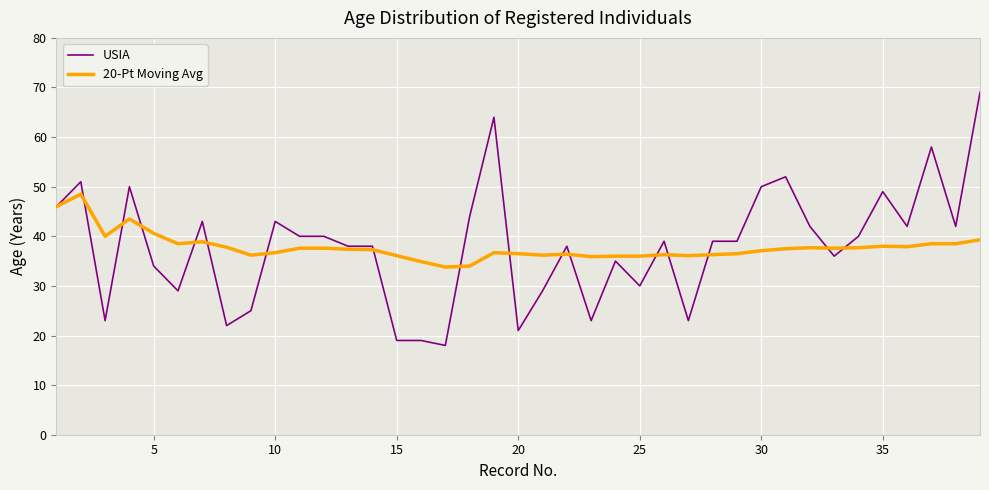

List the series in order of their peak value, lowest first.

20-Pt Moving Avg, USIA